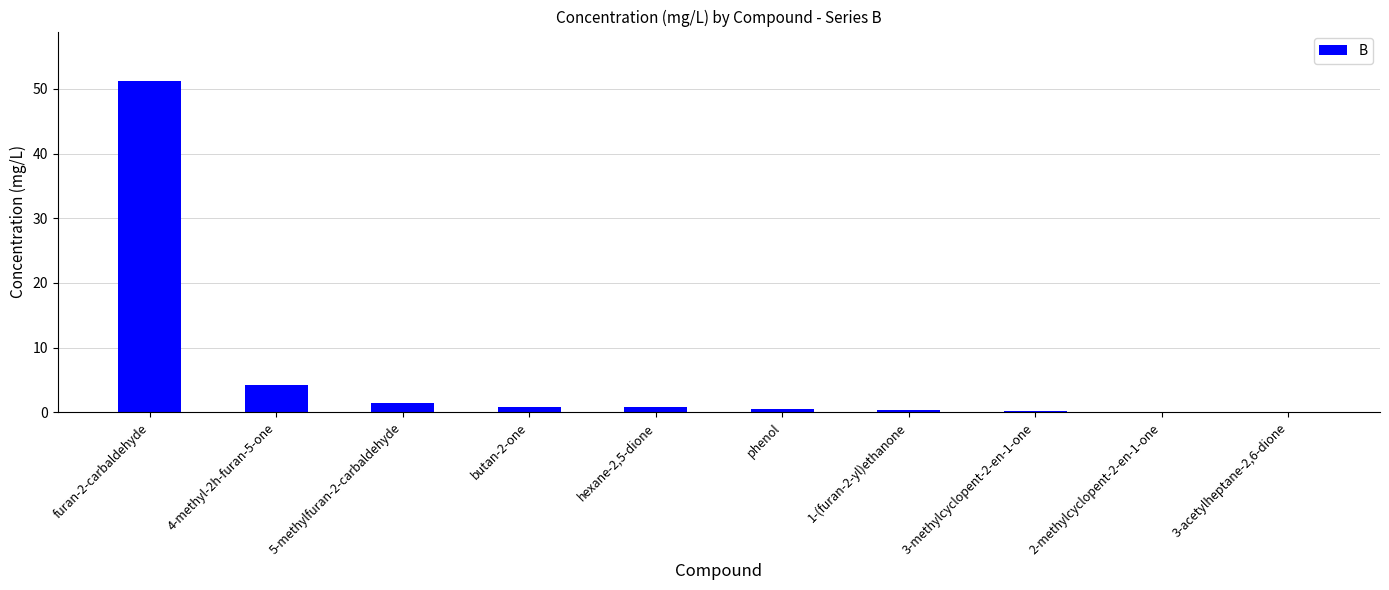

At which label is the value closest to 25?

4-methyl-2h-furan-5-one